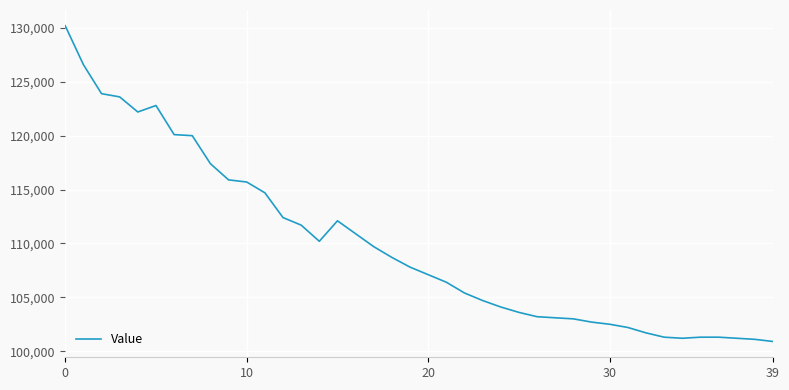

What is the minimum value shown in the chart?

100900